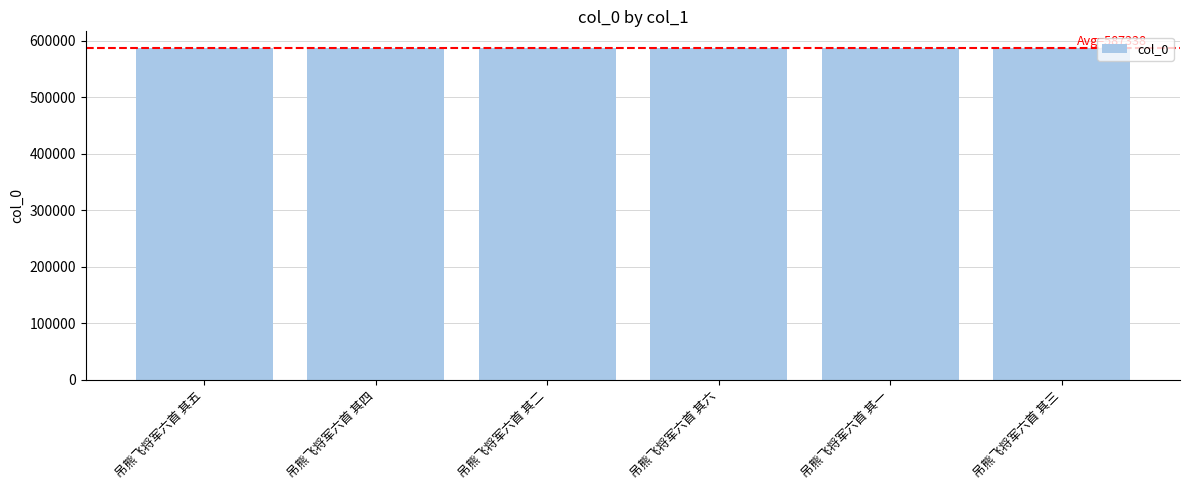

What is the ratio of the value at 吊熊飞将军六首 其五 to the value at 吊熊飞将军六首 其六?

1.0